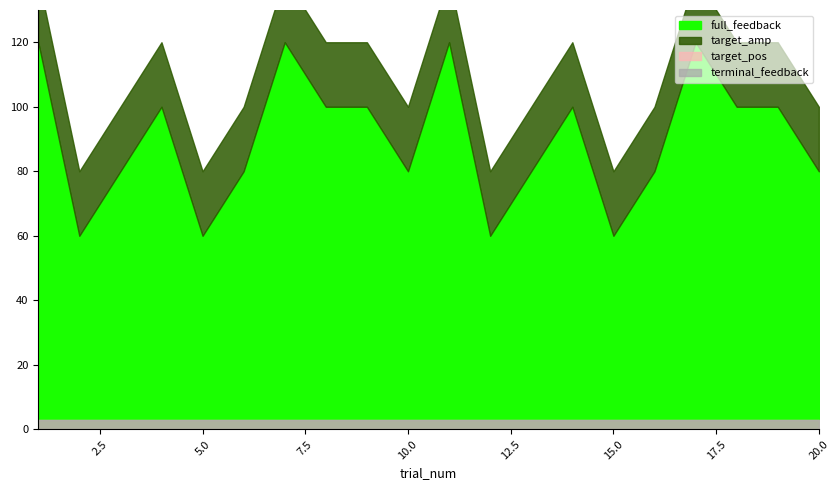

How many interior local valleys does the full_feedback series have?

5